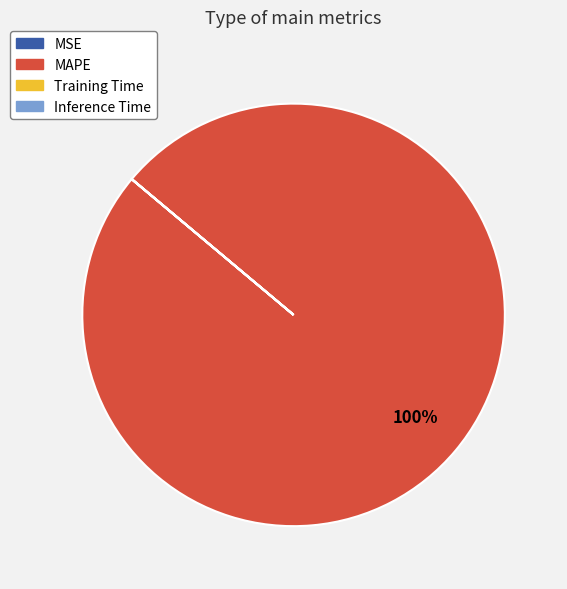

Which slice is the largest?

MAPE